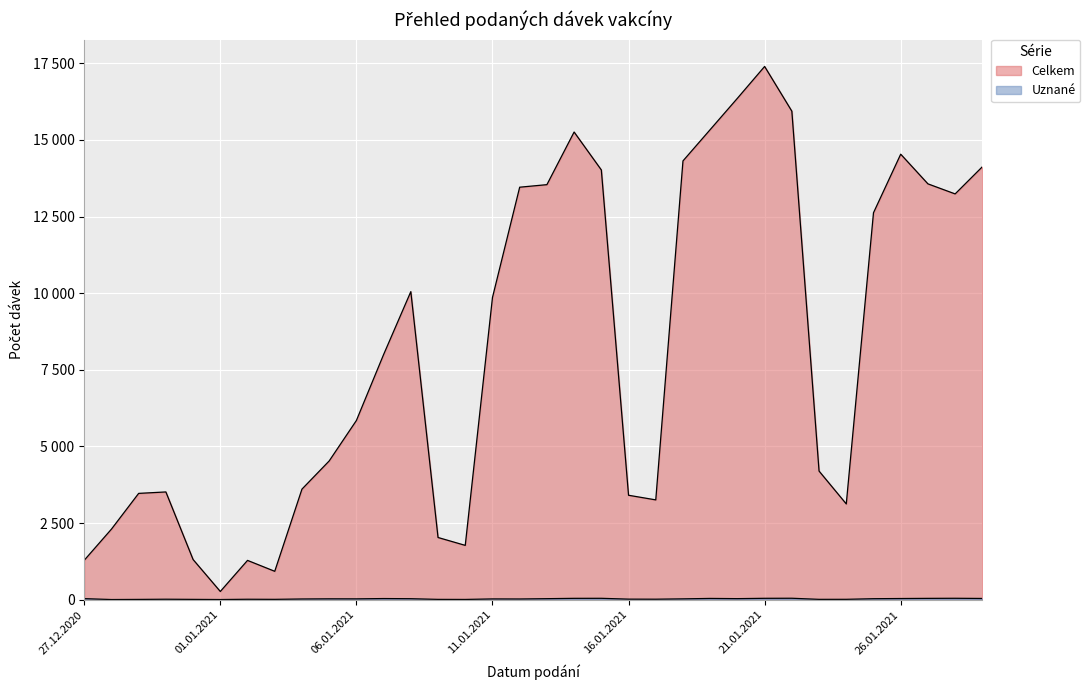

Does the chart display data point markers on the line(s)?

No